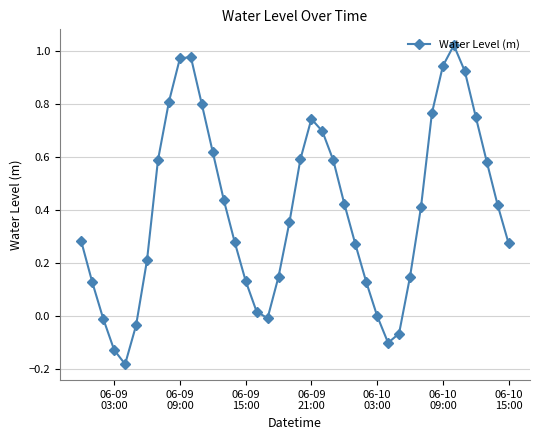

True or false: there are more than 2 points higher than both neighbors.

True